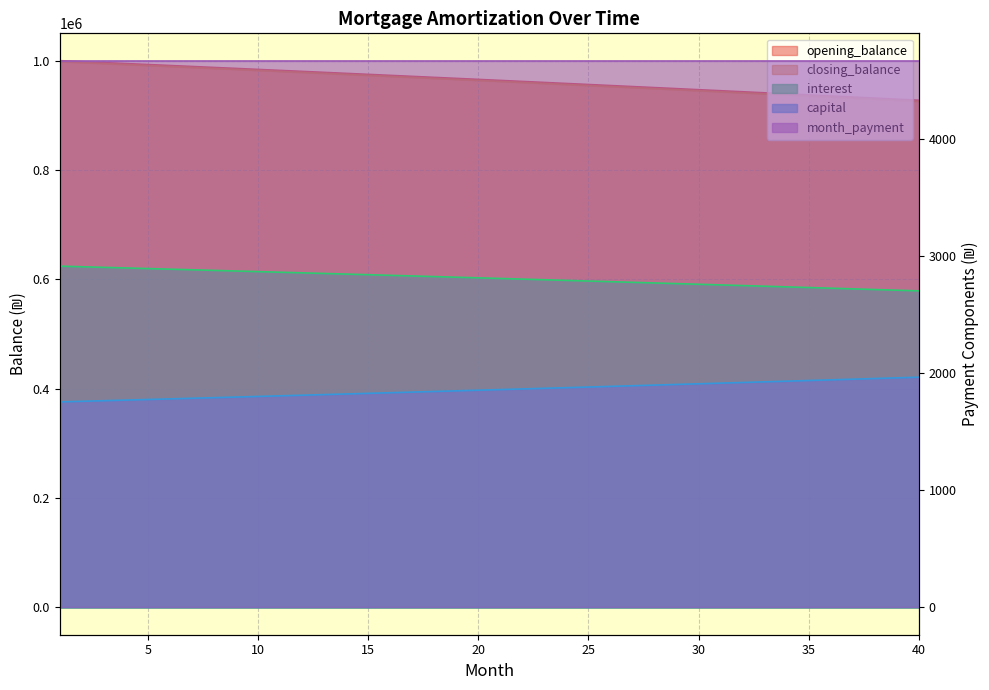

How many values in the closing_balance series are below 965739?

20